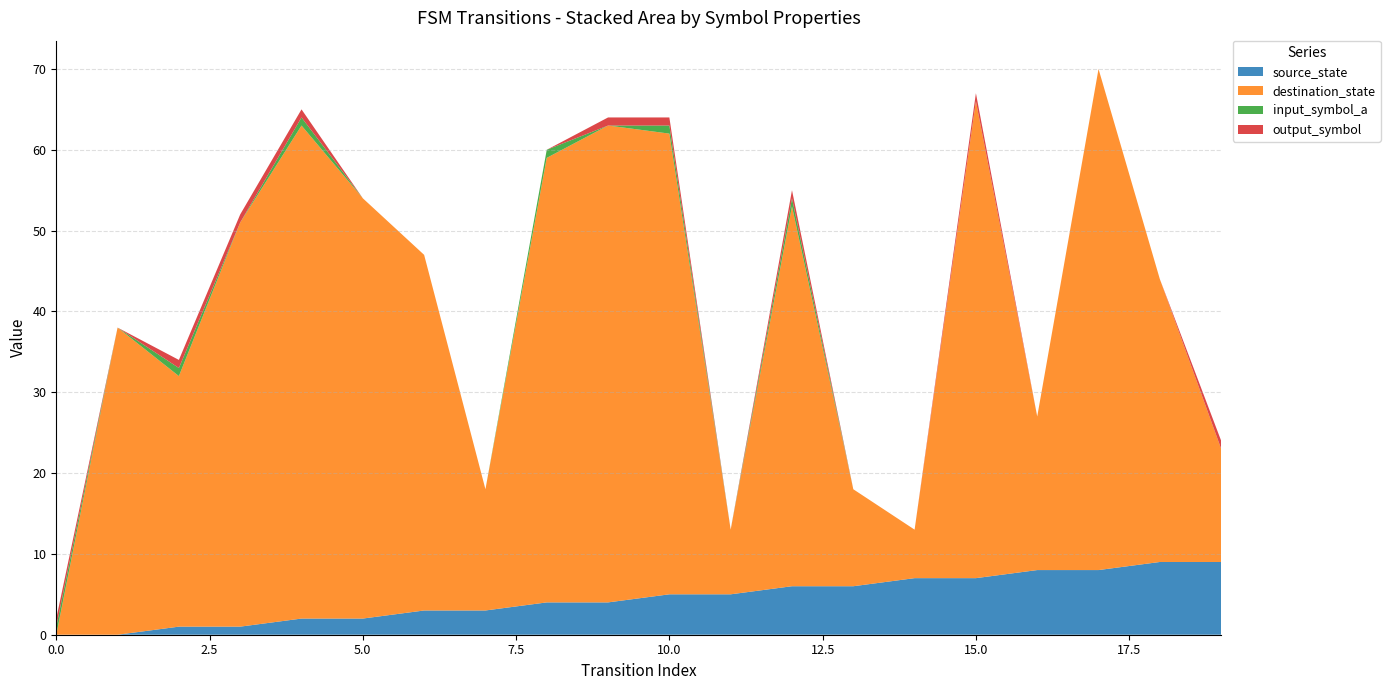

Reading left to right, extract all data points from this chart.

source_state: 0	0	1	1	2	2	3	3	4	4	5	5	6	6	7	7	8	8	9	9
destination_state: 0	38	31	50	61	52	44	15	55	59	57	8	47	12	6	59	19	62	35	14
input_symbol_a: 1	0	1	0	1	0	0	0	1	0	1	0	1	0	0	0	0	0	0	0
output_symbol: 1	0	1	1	1	0	0	0	0	1	1	0	1	0	0	1	0	0	0	1